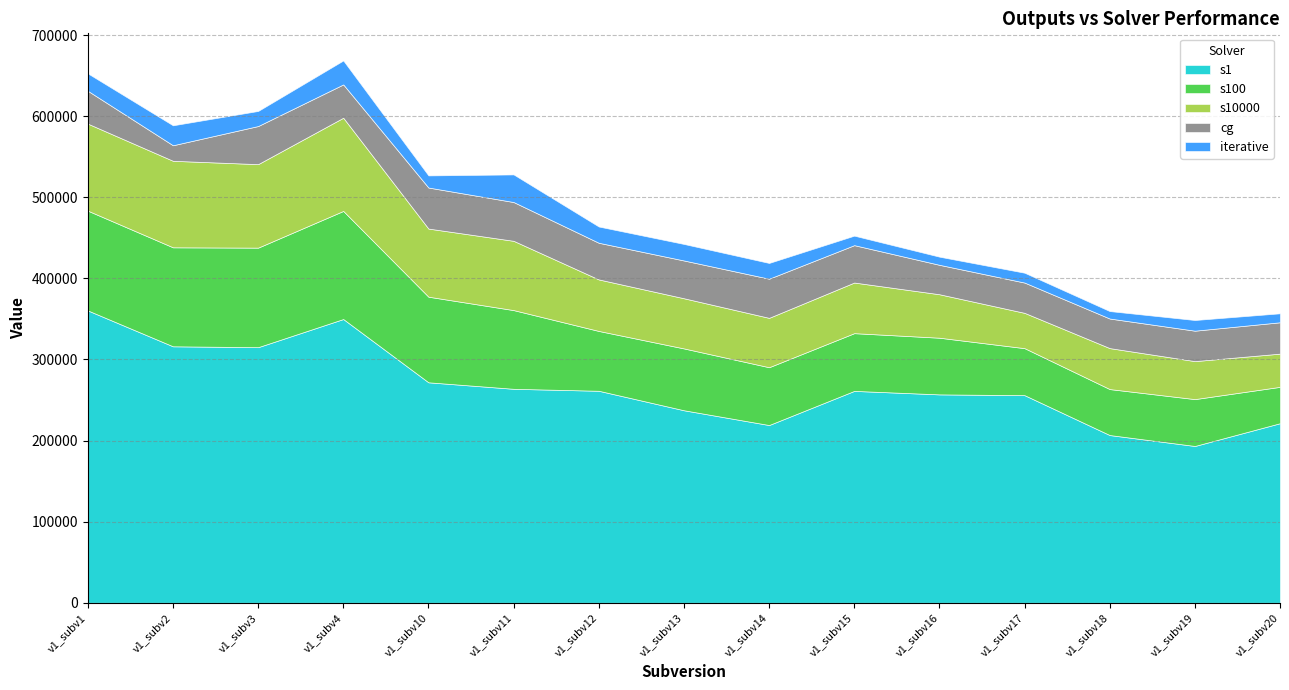

What is the value of the iterative point at the 5th from the left?

14961